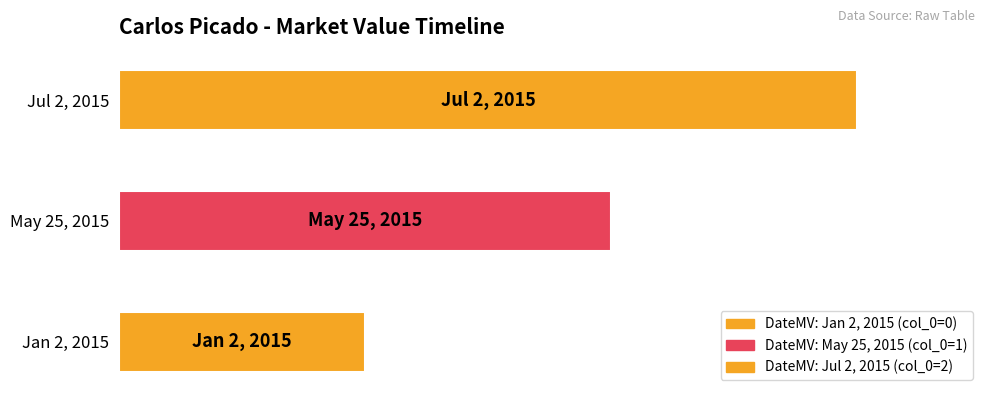

True or false: the data shows 1 at May 25, 2015.

True